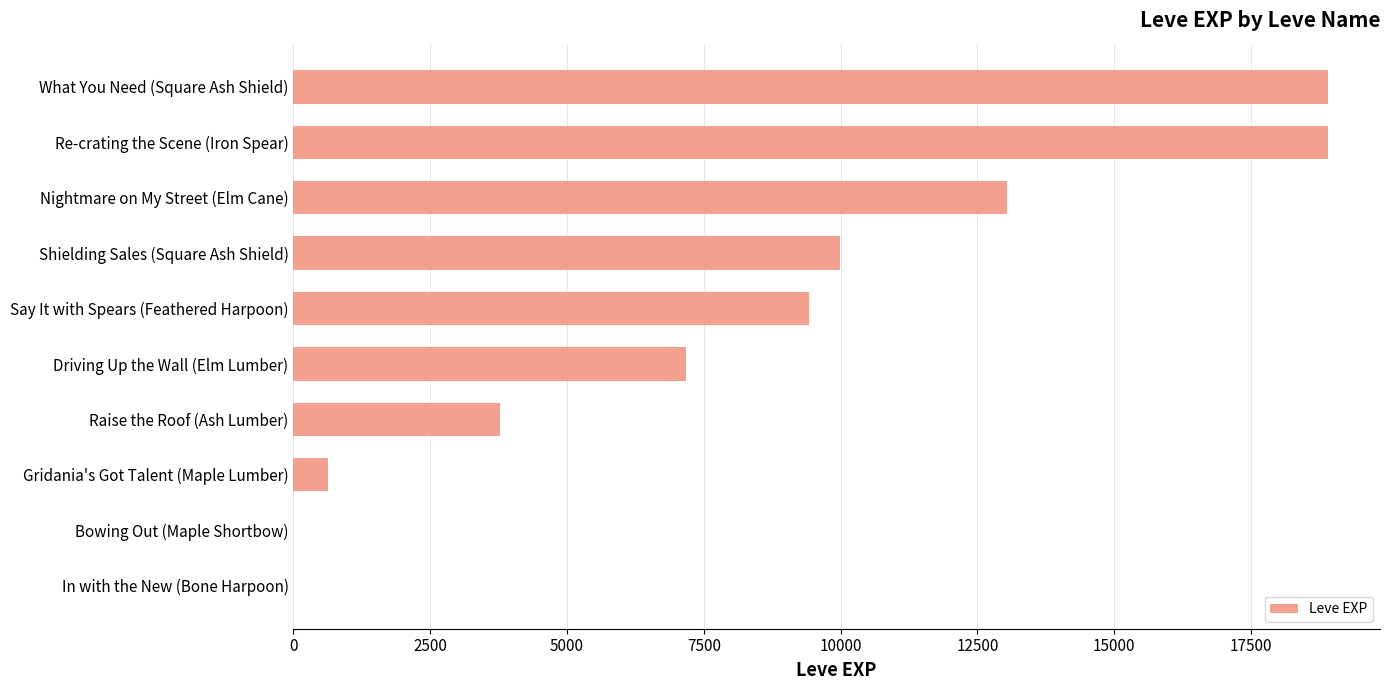

What is the sum of all values?

81862